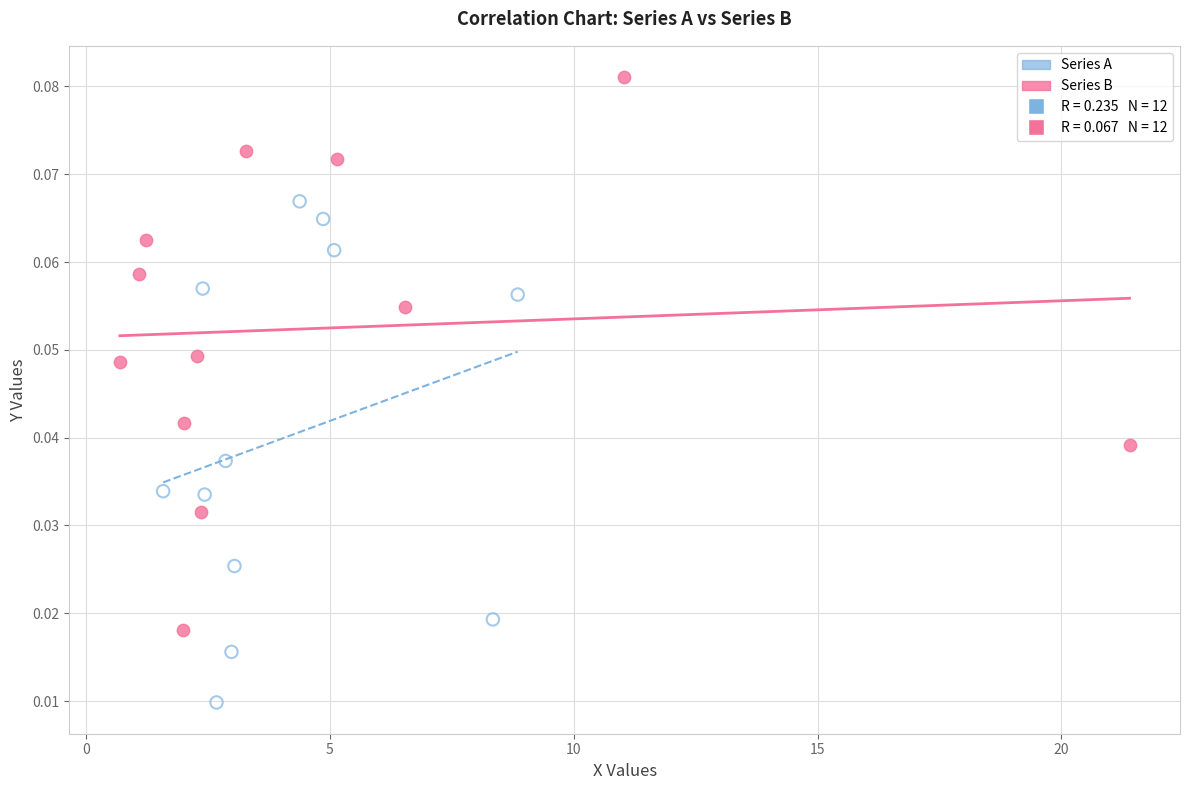

Which series contains the lowest Y value?

Series A